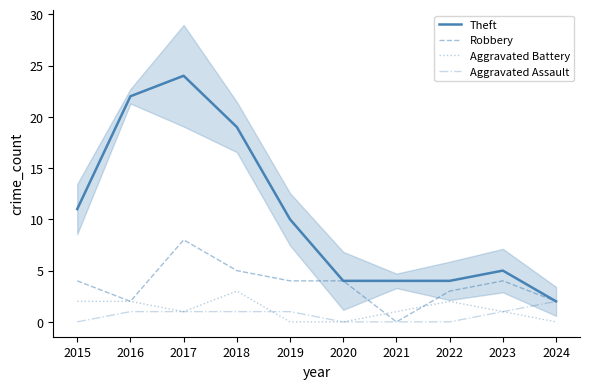

Which has a higher value, 2016 or 2018?

2016